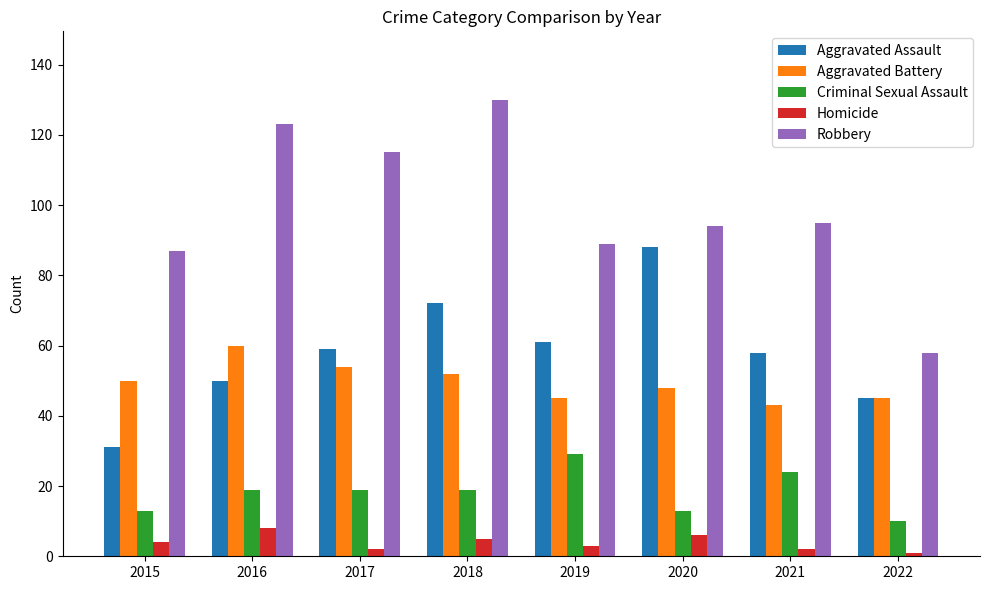

True or false: Aggravated Battery has a value of 20 at 2016.

False